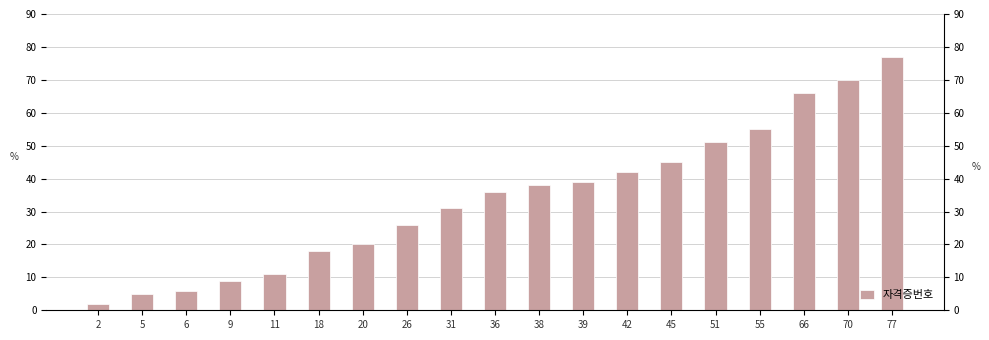

Count the number of data series in this chart.

1